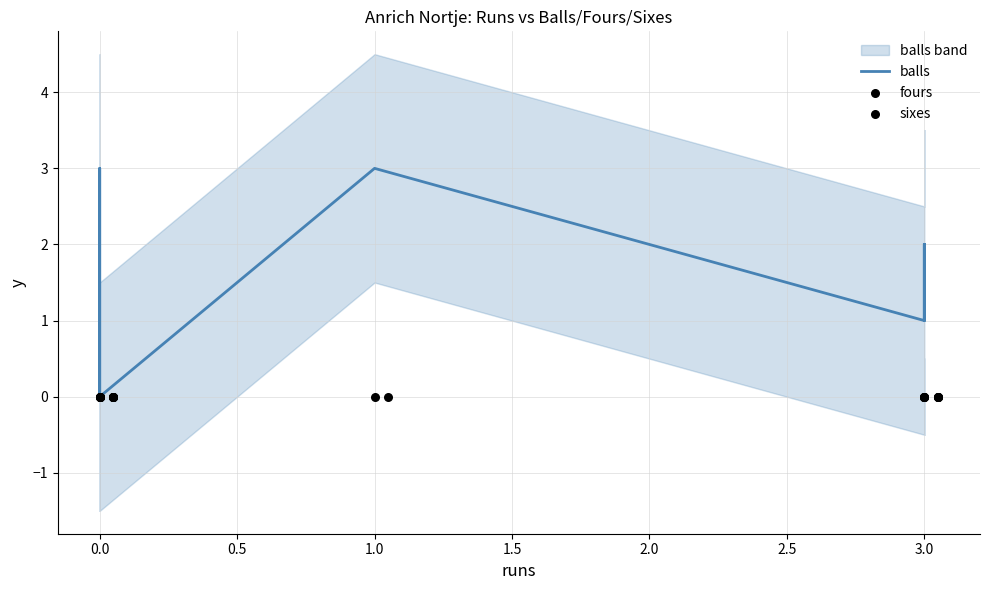

Which series has the widest spread of Y values?

balls